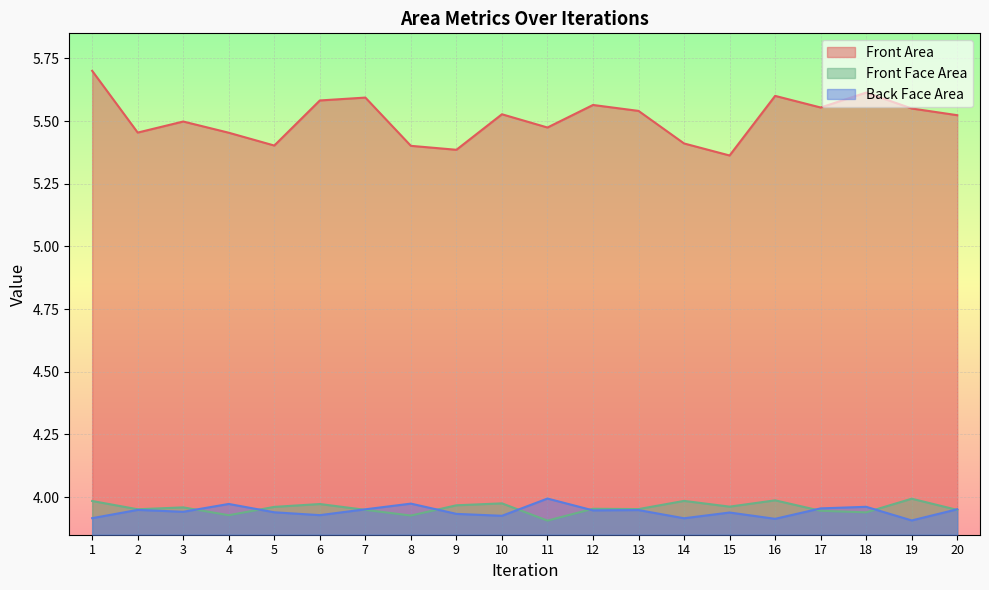

What are all the series names shown in the legend?

Front Area, Front Face Area, Back Face Area